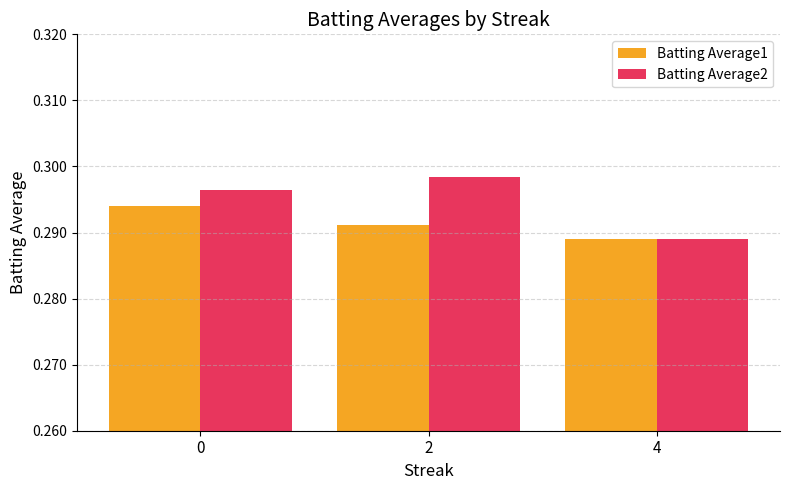

What is the total value across all series at 2?

0.6